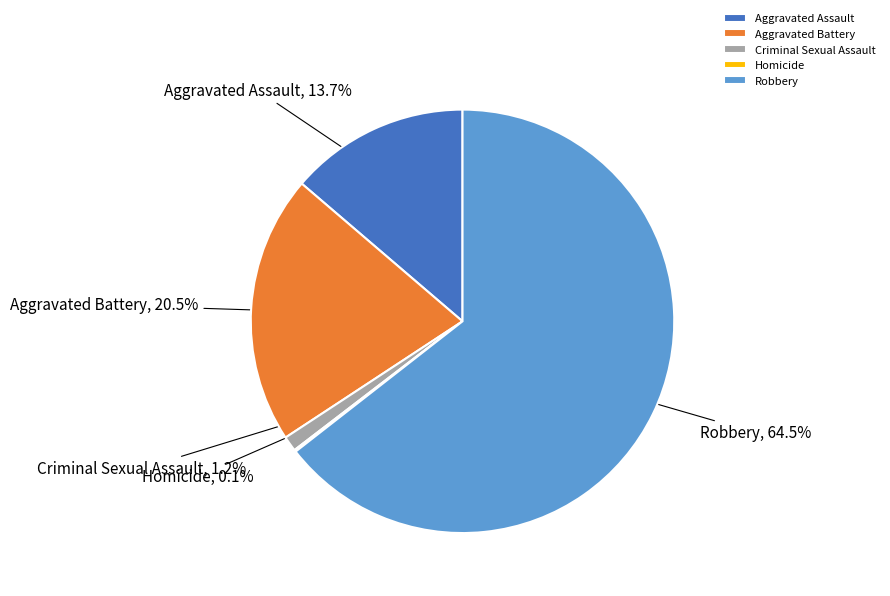

How much of the chart is everything except Aggravated Battery?

79.5%